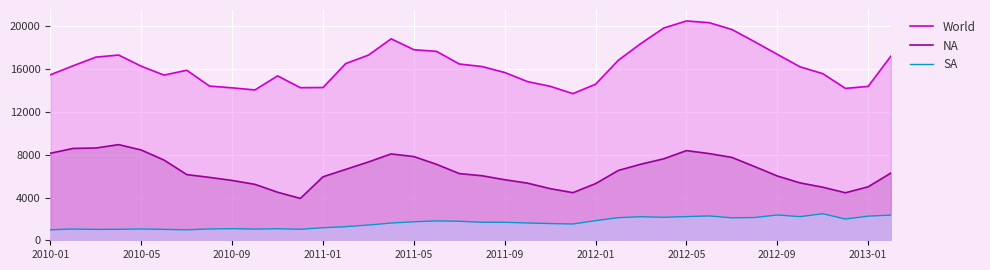

List the series in order of their overall mean, highest first.

World, NA, SA